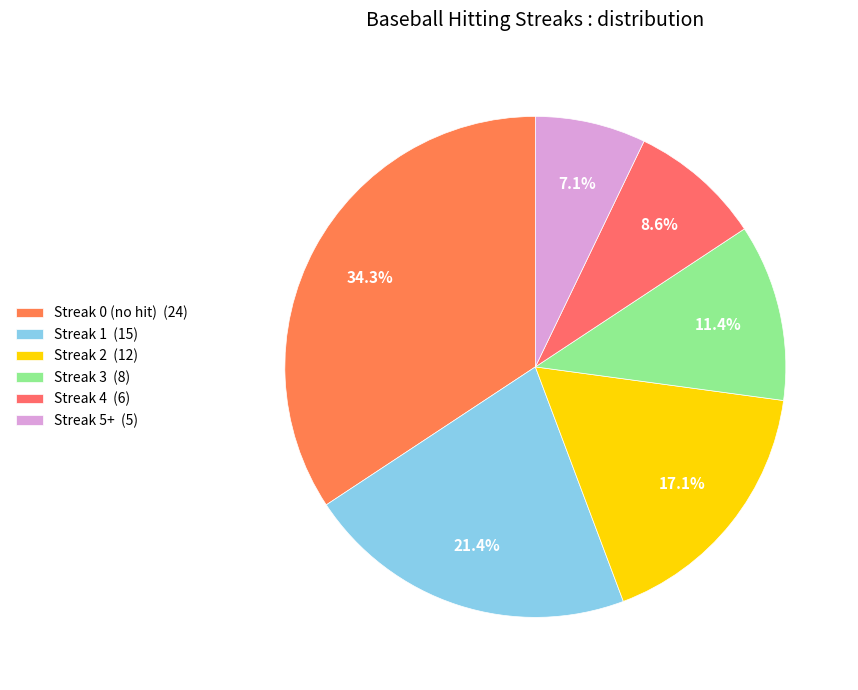

To the nearest percent, what is the difference between the largest and smallest slice percentages?

27%